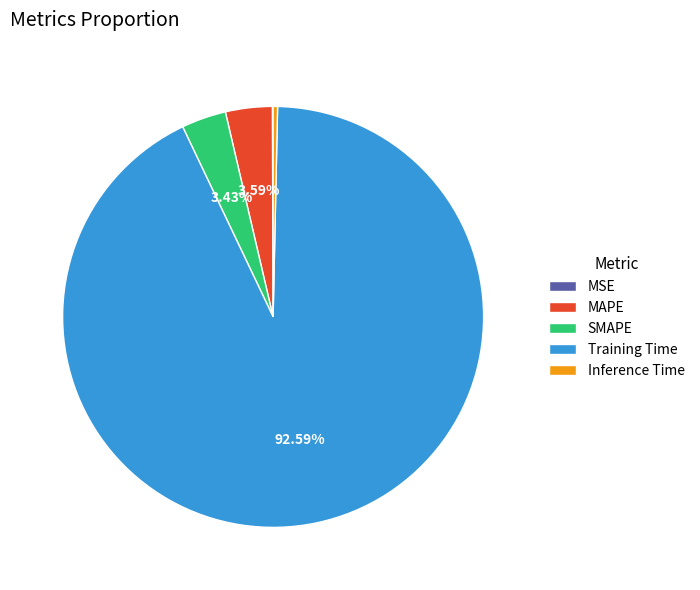

Which slice represents more than half of the pie?

Training Time